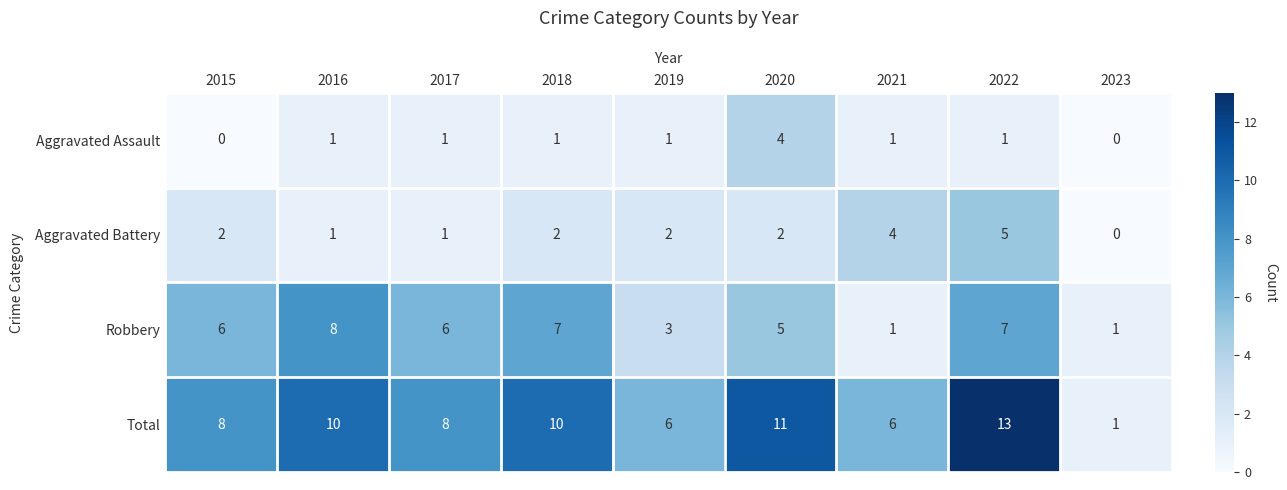

True or false: Robbery has a value of 2 at 2016.

False